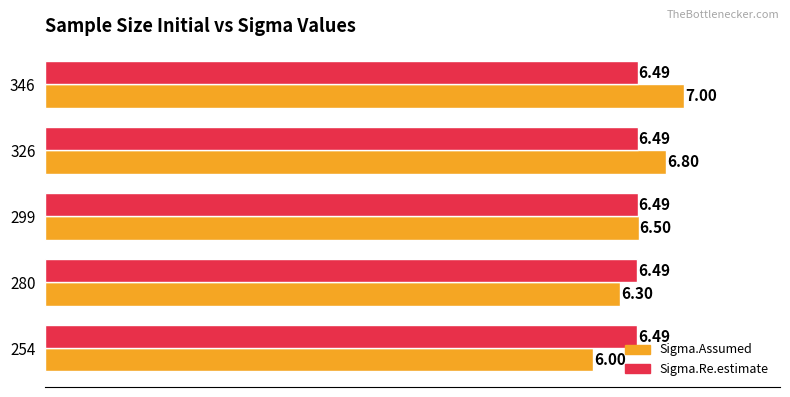

What is the average value of the Sigma.Re.estimate series?

6.5